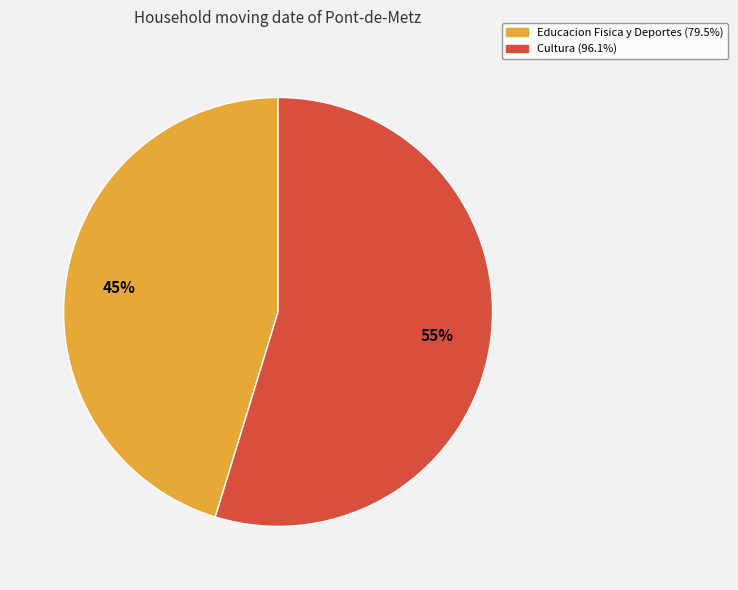

To the nearest percent, what is the average slice percentage?

50%